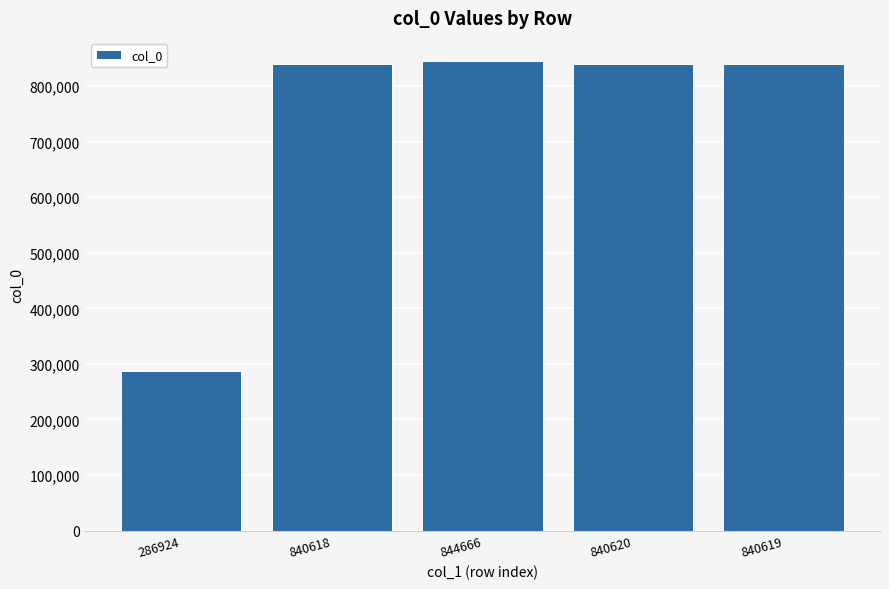

How many bars are there in total?

5